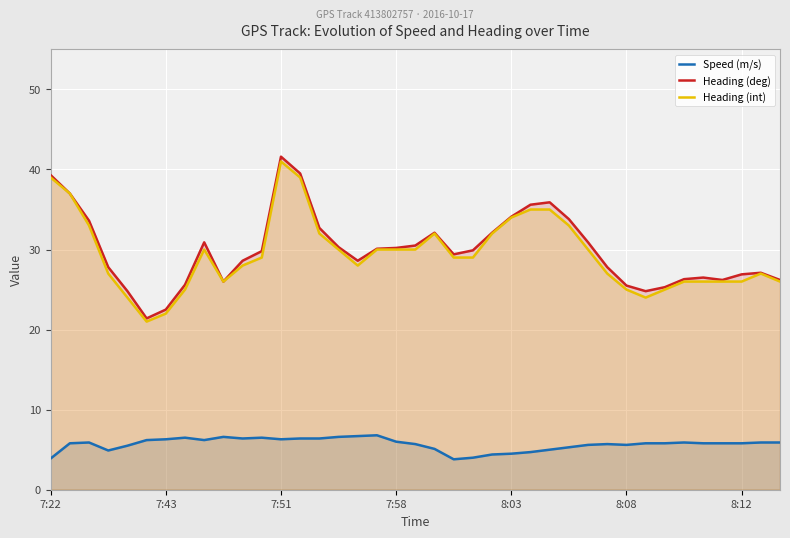

Count the number of categories in the chart.

39